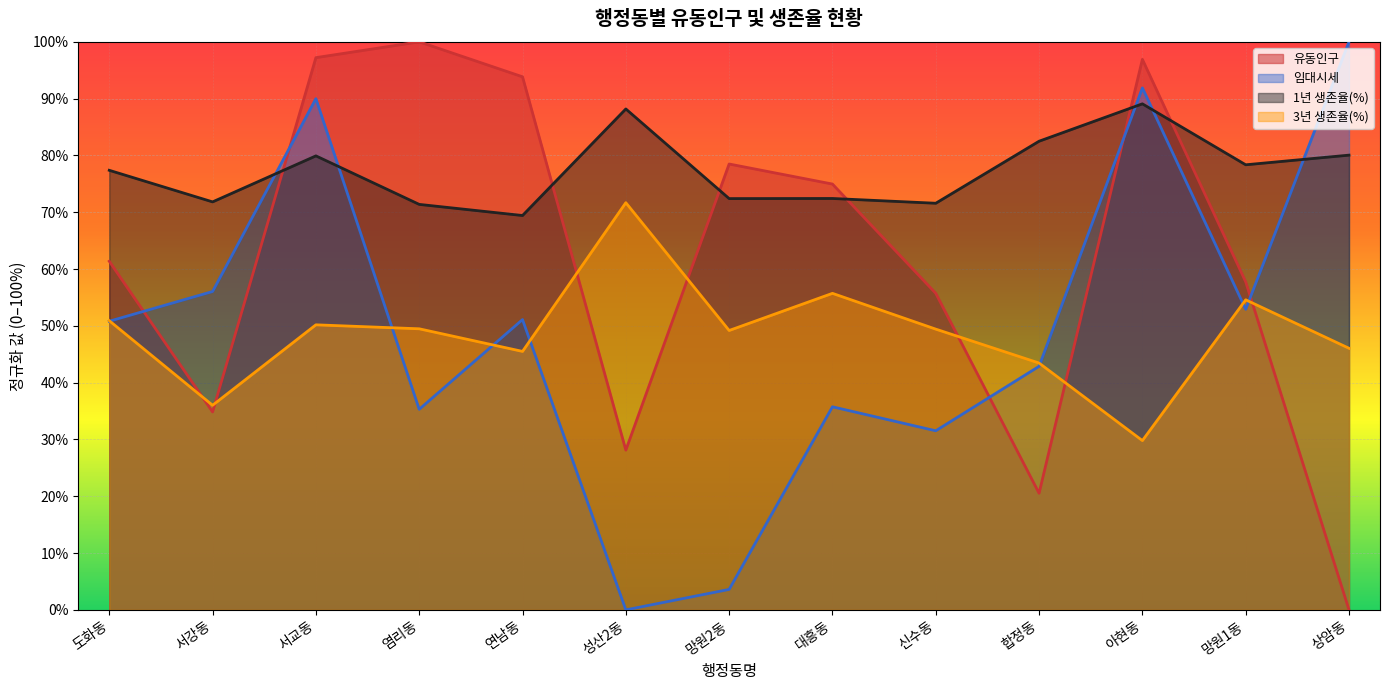

Which series has the largest total across all categories?

1년 생존율(%)